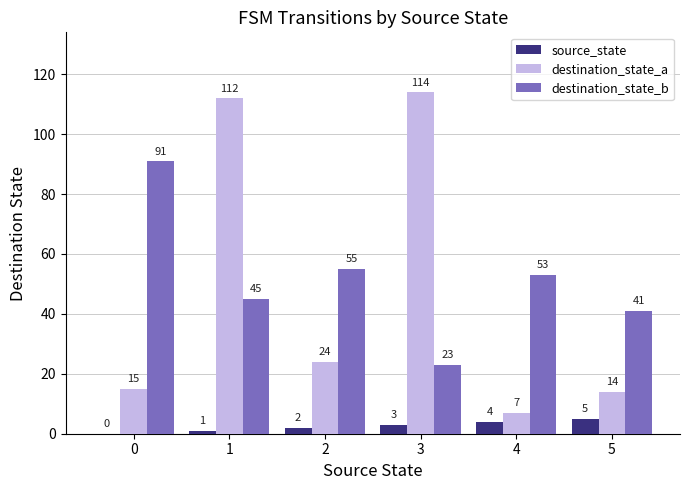

Are the bars horizontal?

No